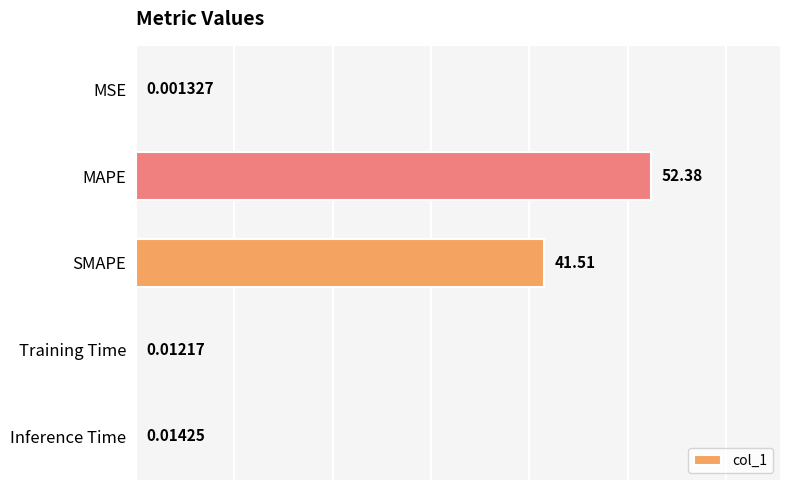

Are the bars grouped side by side (vs. stacked)?

No